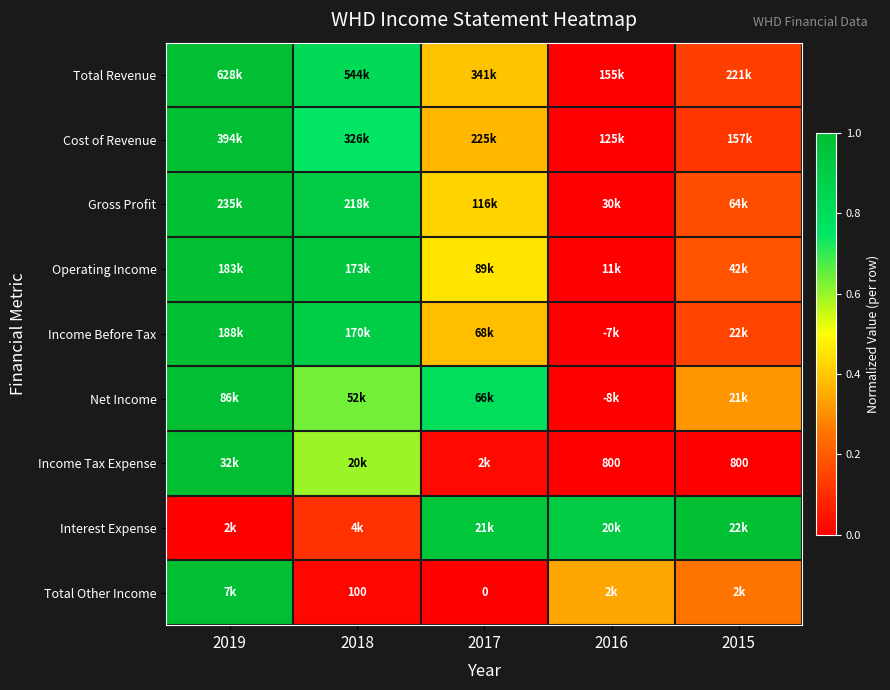

Is it true that Income Before Tax equals 1.2 at 2018?

False